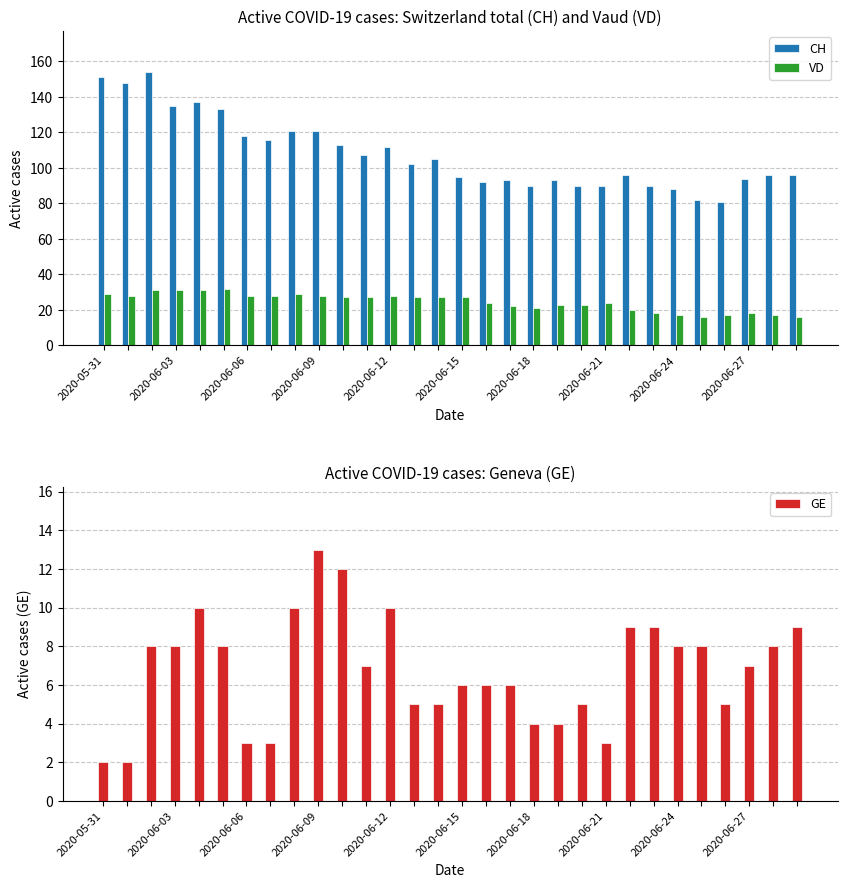

Is it true that VD equals 27 at 2020-06-15?

True